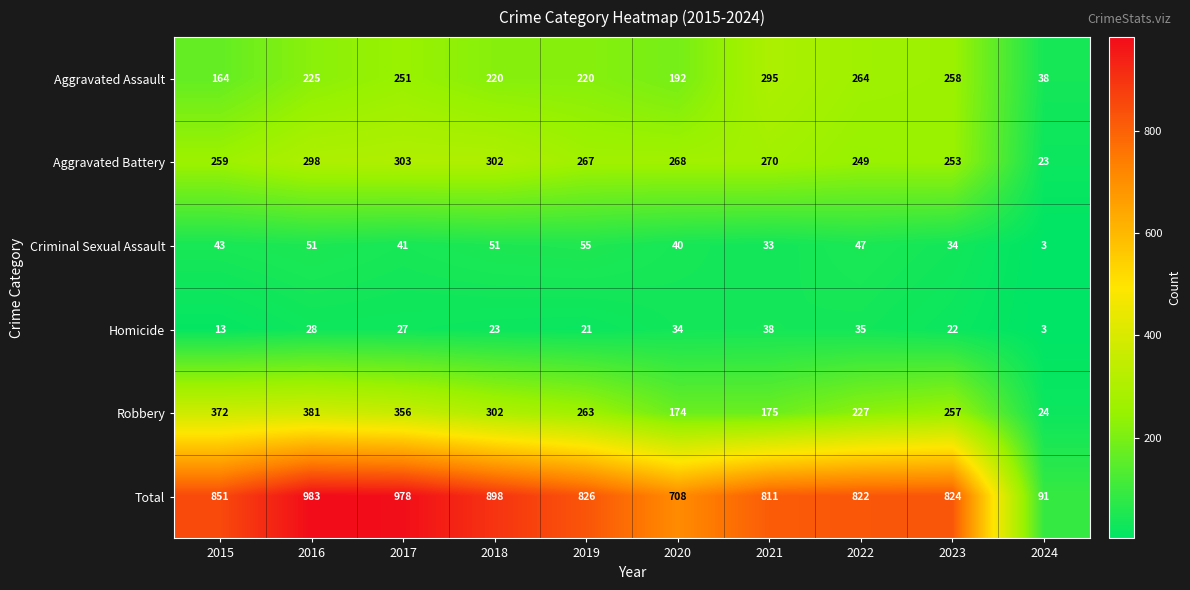

What is the difference between the second highest and second lowest values in the Robbery series?

198